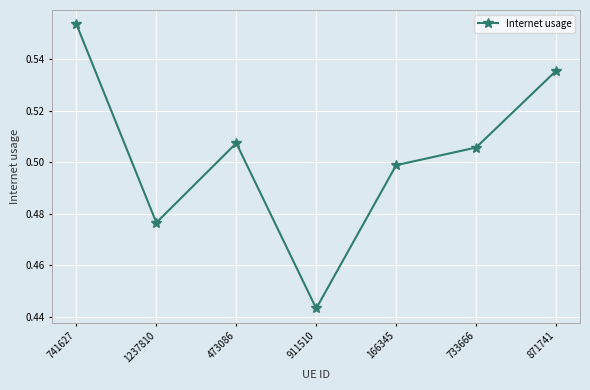

What is the label of the 1st point from the left?

741627